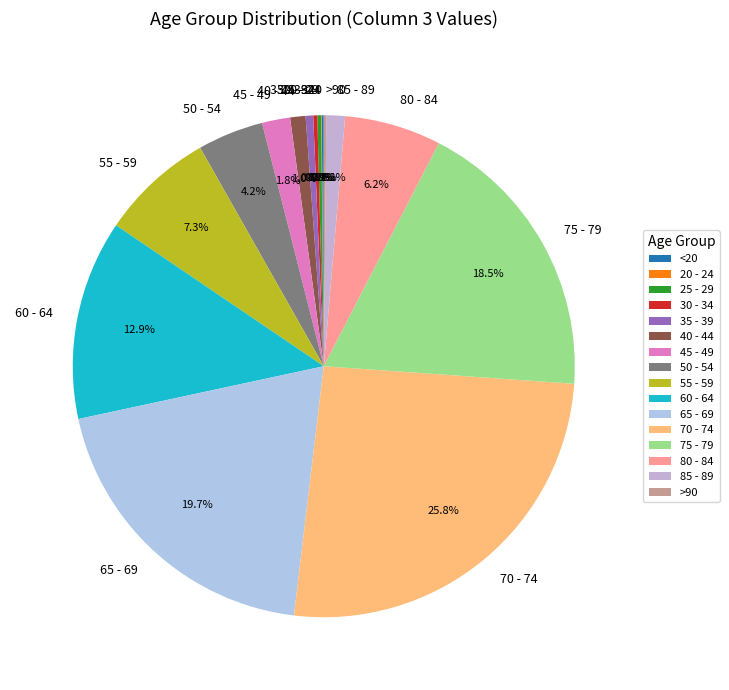

Does any single category account for the majority?

No